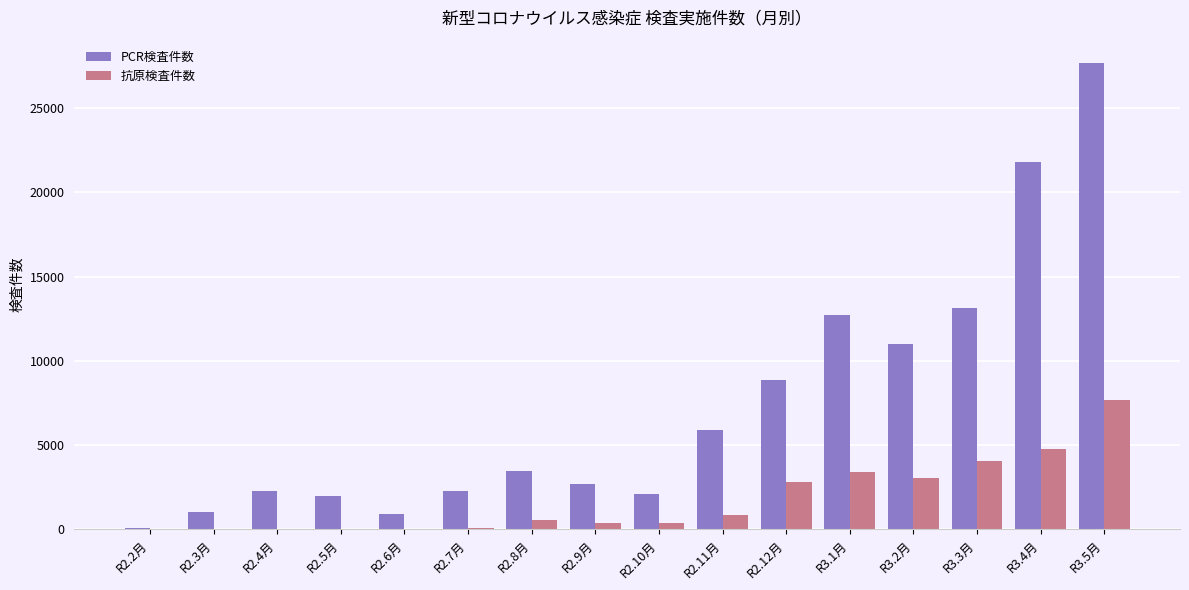

Read the 抗原検査件数 value at R3.1月, to the nearest 50.

3400